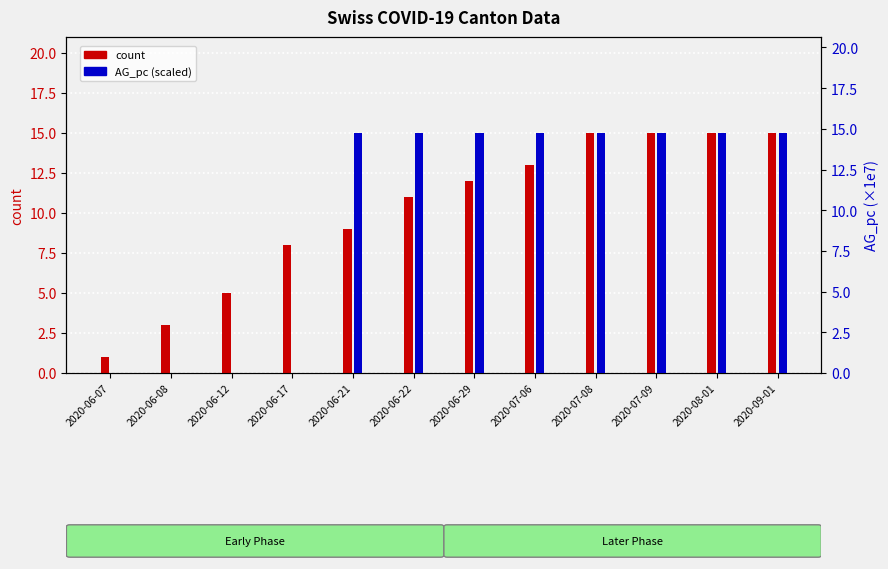

At which category is the sum across all series the highest?

2020-07-08